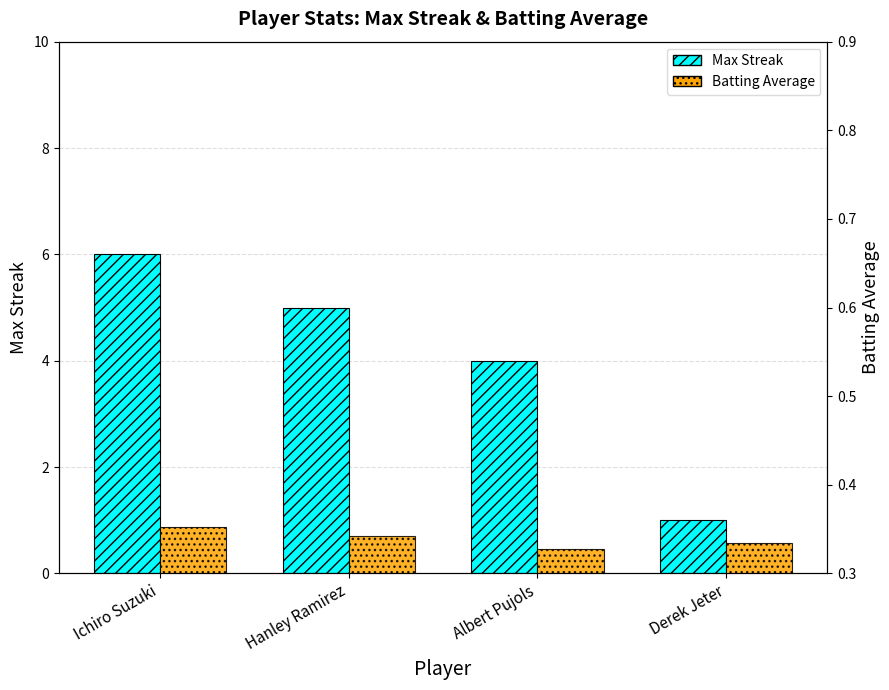

How many Batting Average values are between 0 and 1?

4